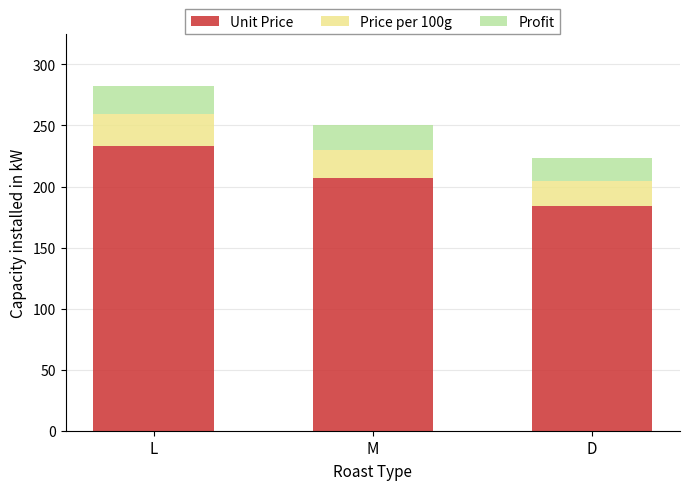

Where does the Unit Price series first go above 207?

L